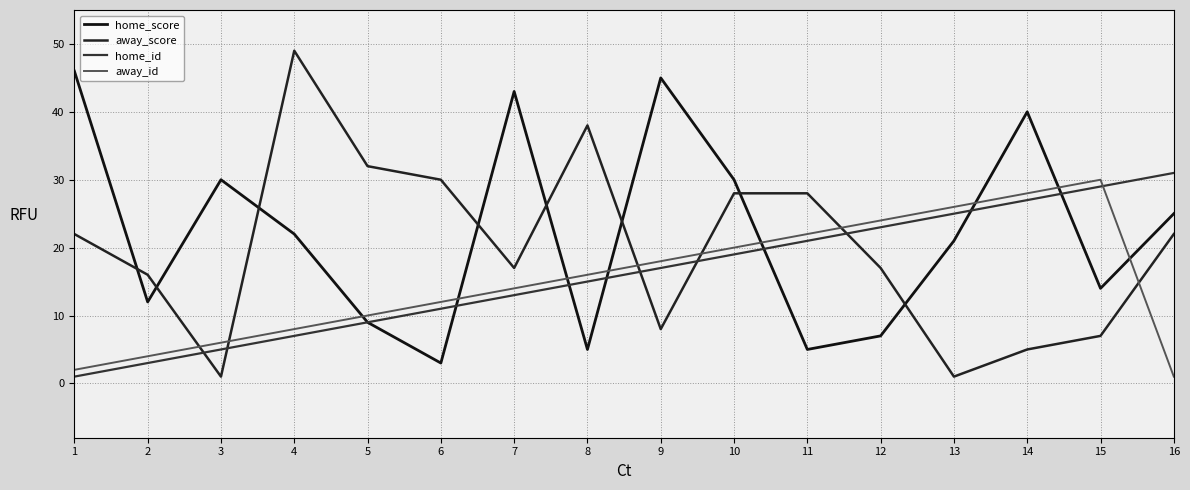

True or false: home_score has more than 1 interior local peaks.

True